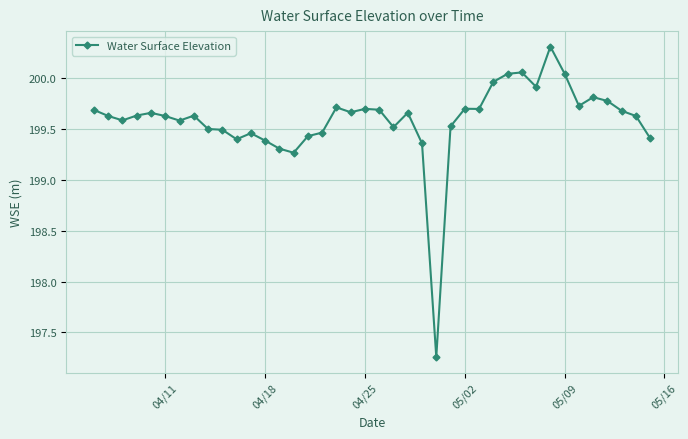

What is the difference between the maximum and second lowest values?

1.0